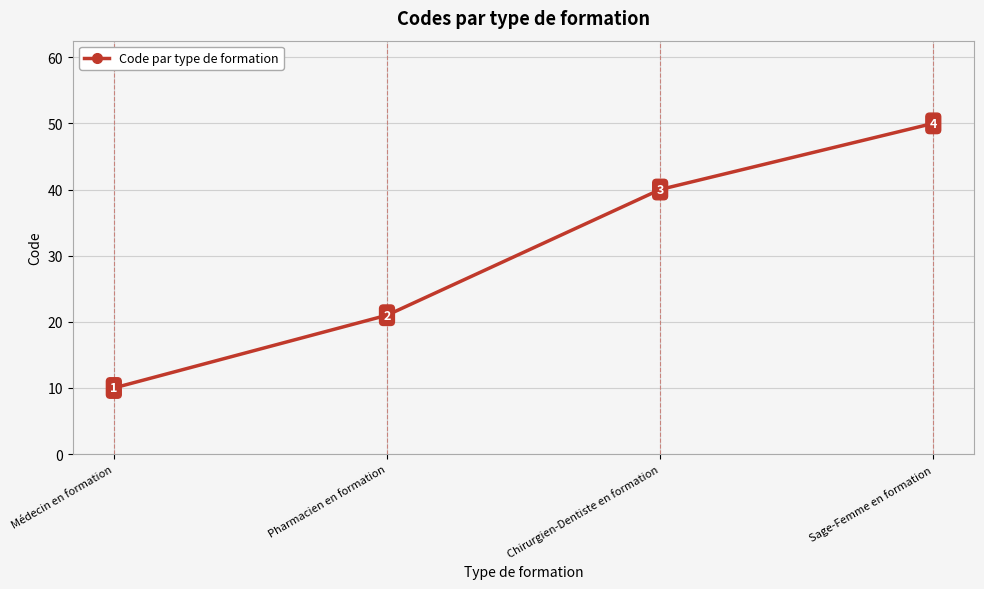

What is the change in value from Pharmacien en formation to Chirurgien-Dentiste en formation?

+19